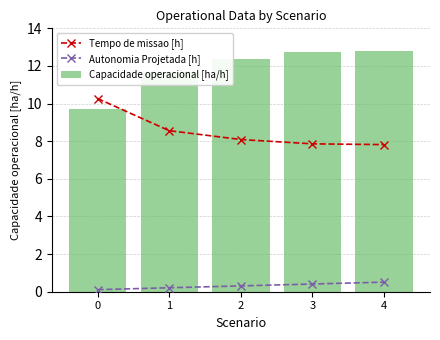

What are all the series names shown in the legend?

Tempo de missao [h], Autonomia Projetada [h], Capacidade operacional [ha/h]